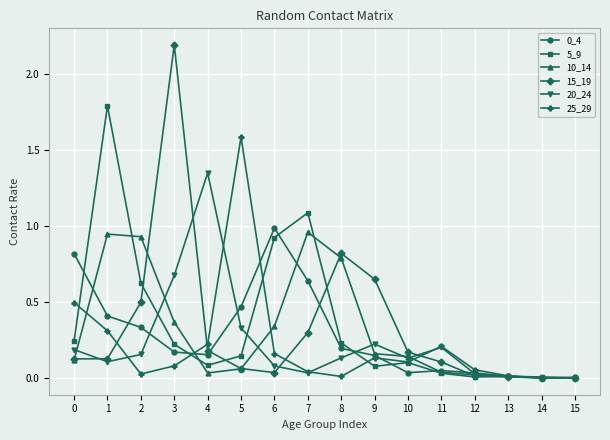

Is the value of 10_14 at 1 greater than the value of 5_9 at 3?

Yes